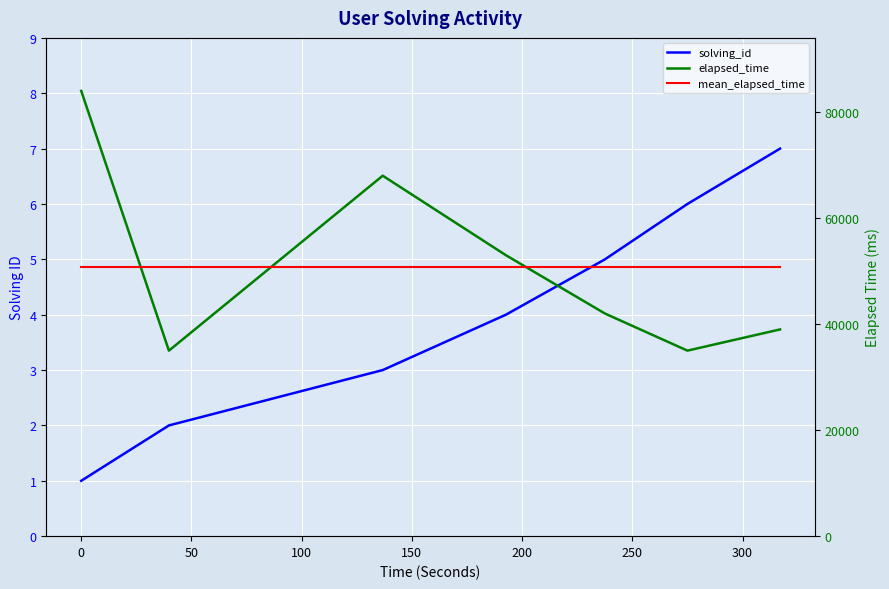

What is the sum of all mean_elapsed_time values?

356000.0